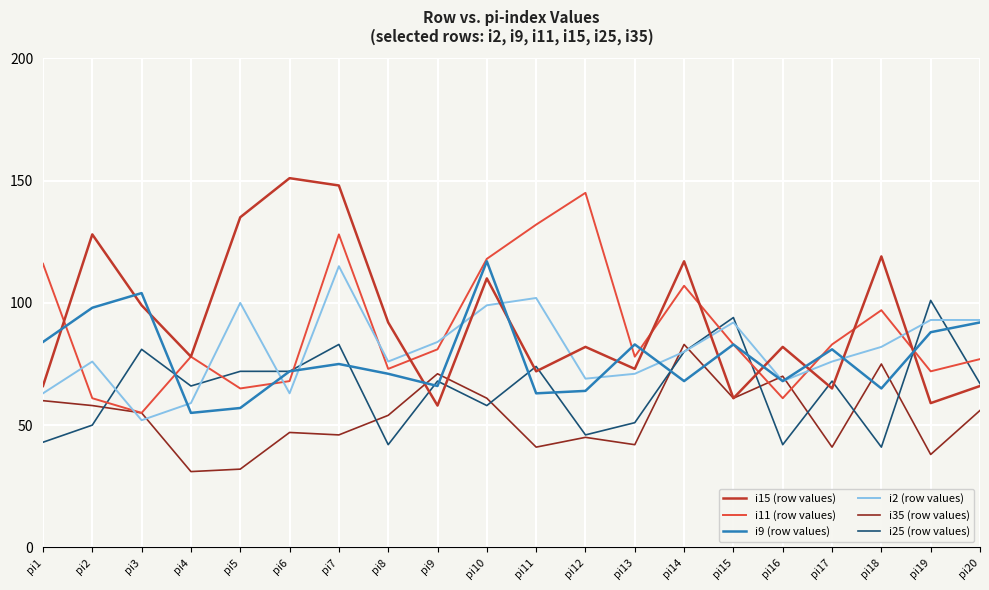

What is the total value across all series at pi5?

461